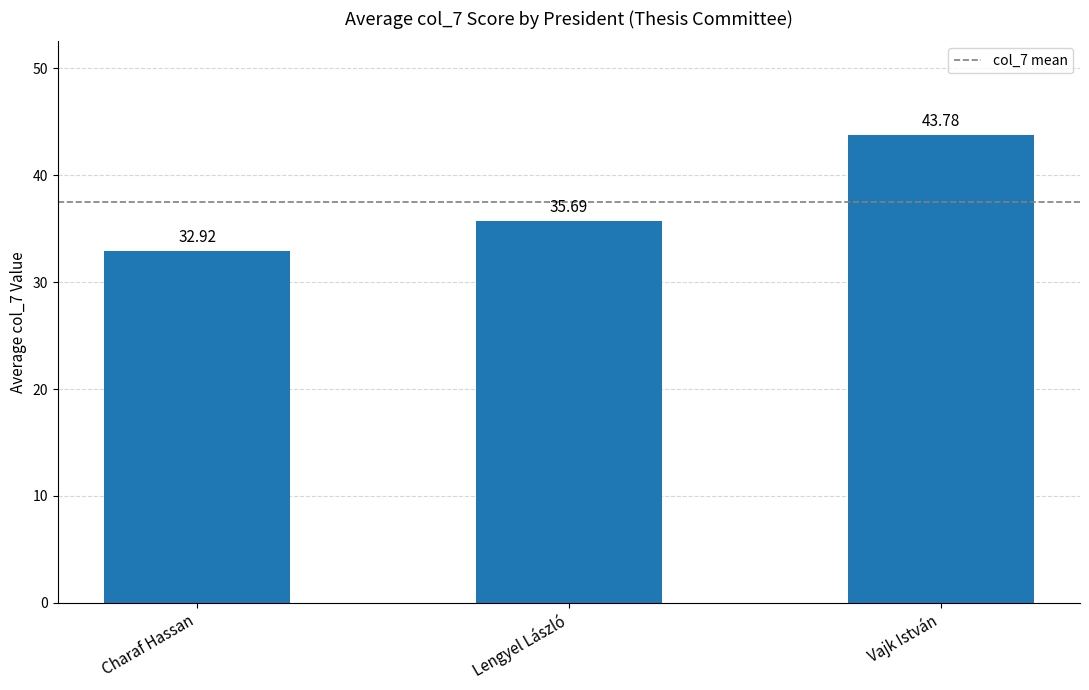

List the labels in order of value, smallest first.

Charaf Hassan, Lengyel László, Vajk István